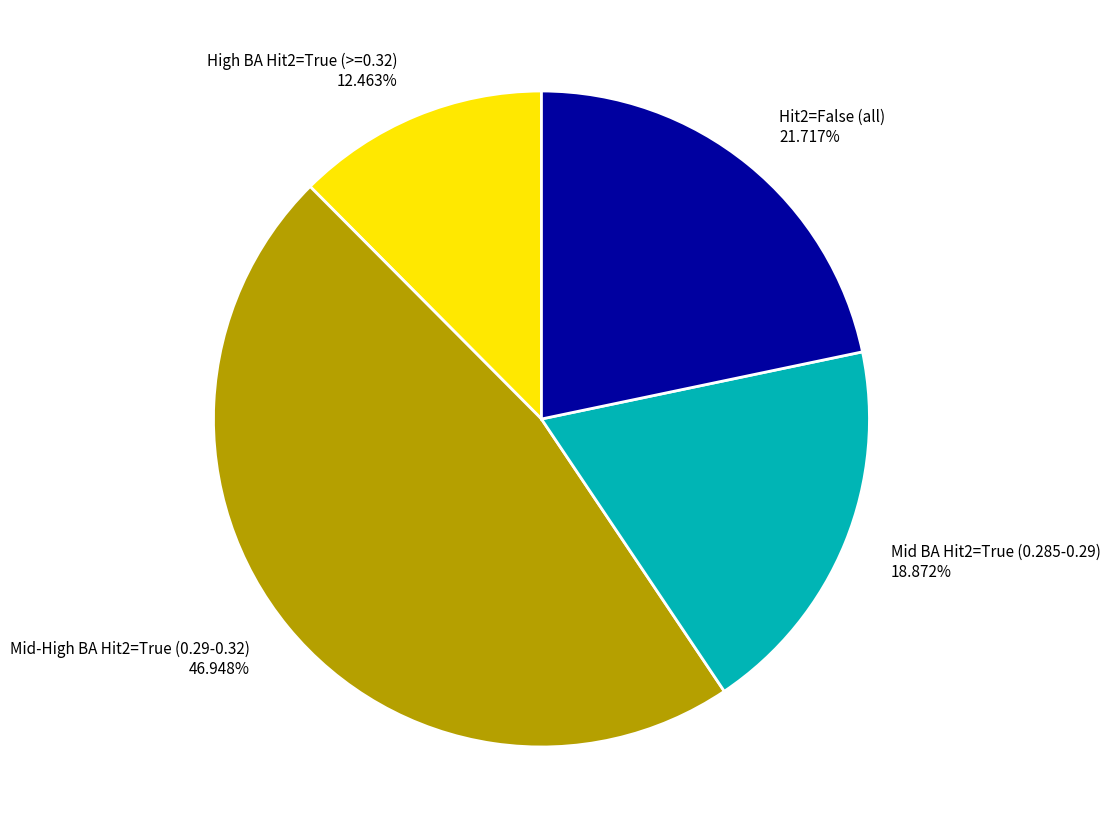

Is there a majority slice in this chart?

No